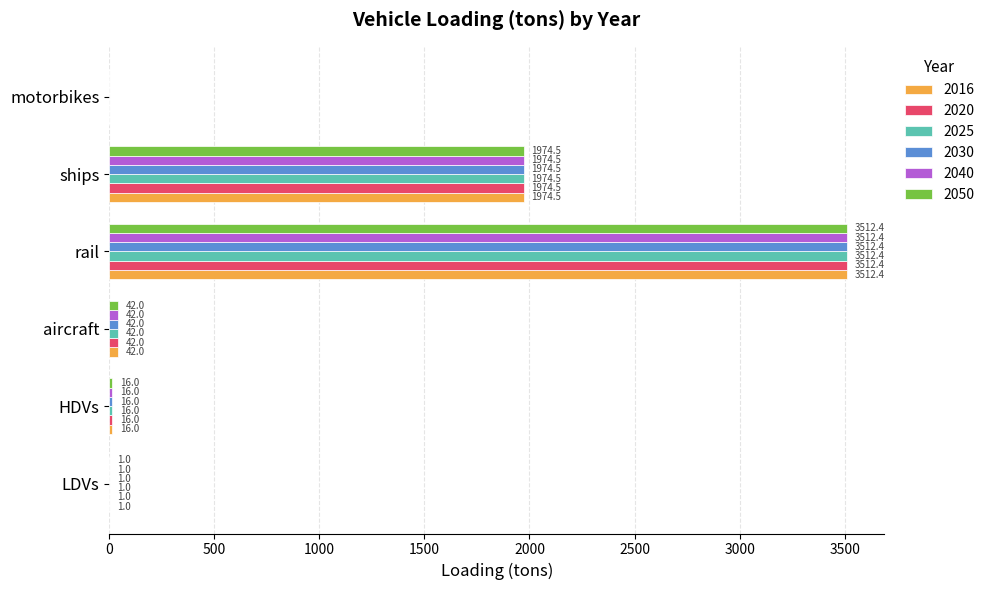

At which category is the sum across all series the highest?

rail